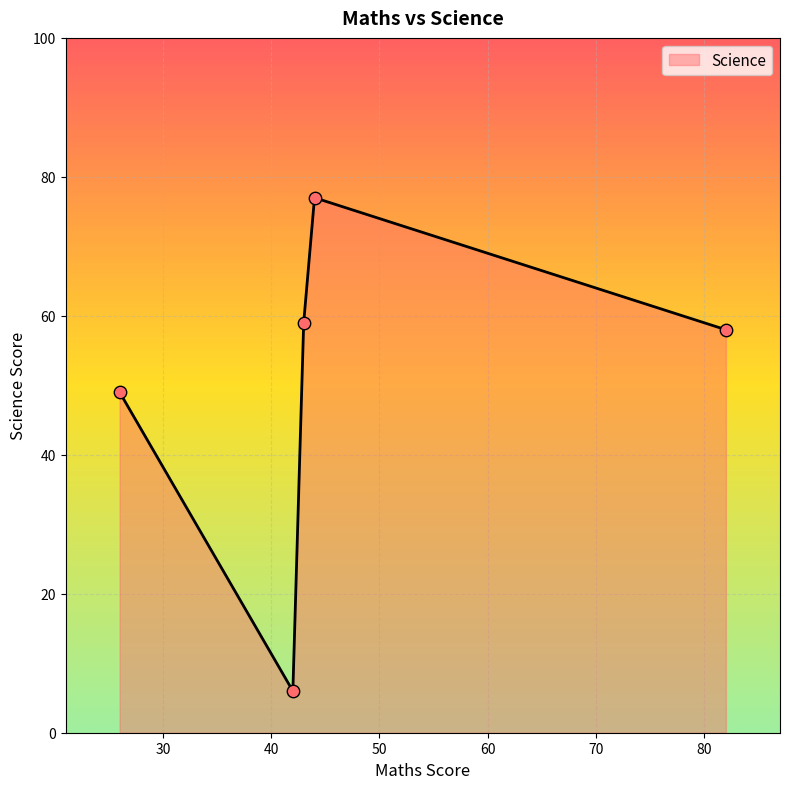

What is the maximum value shown in the chart?

77